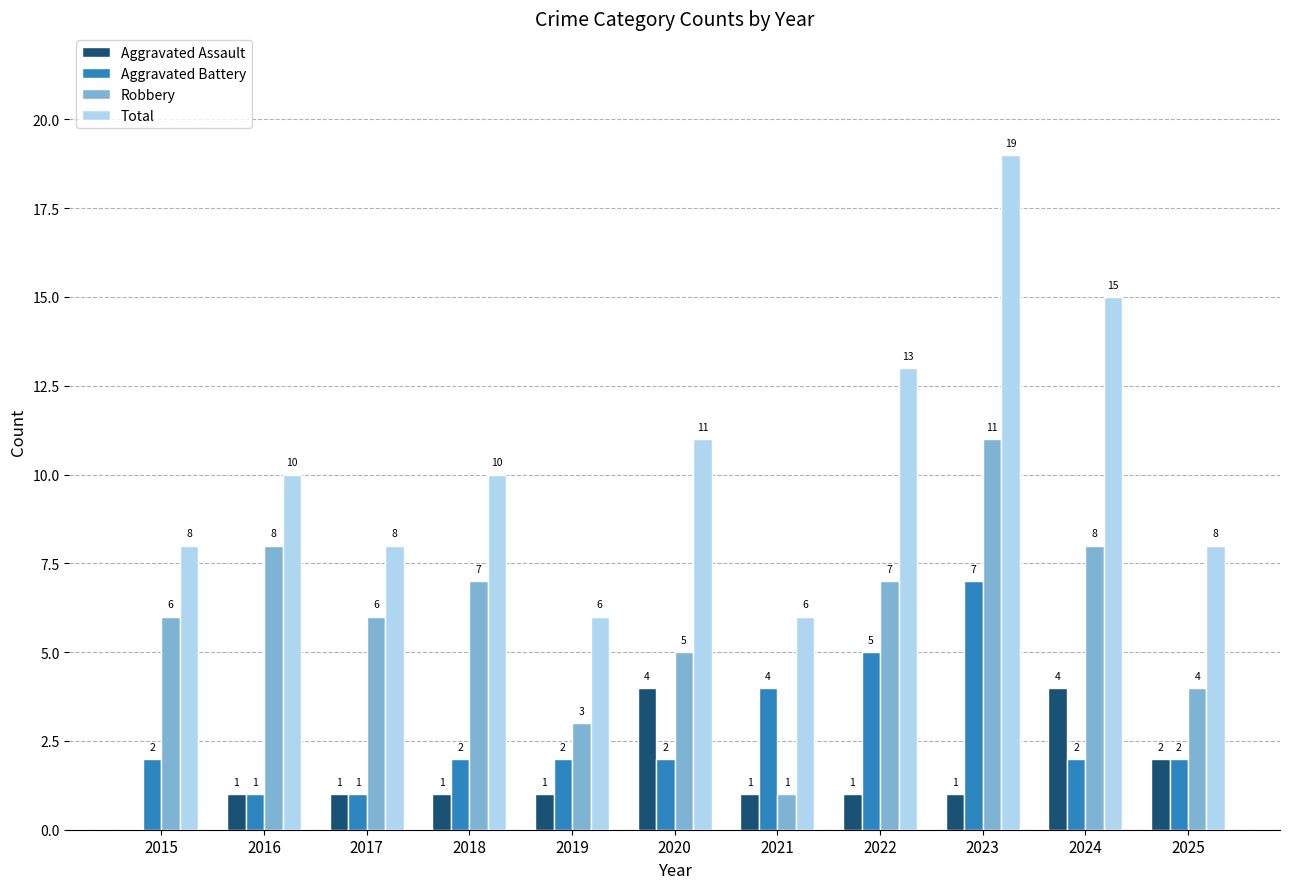

What is the sum of the Aggravated Battery values at 2021 and 2019?

6